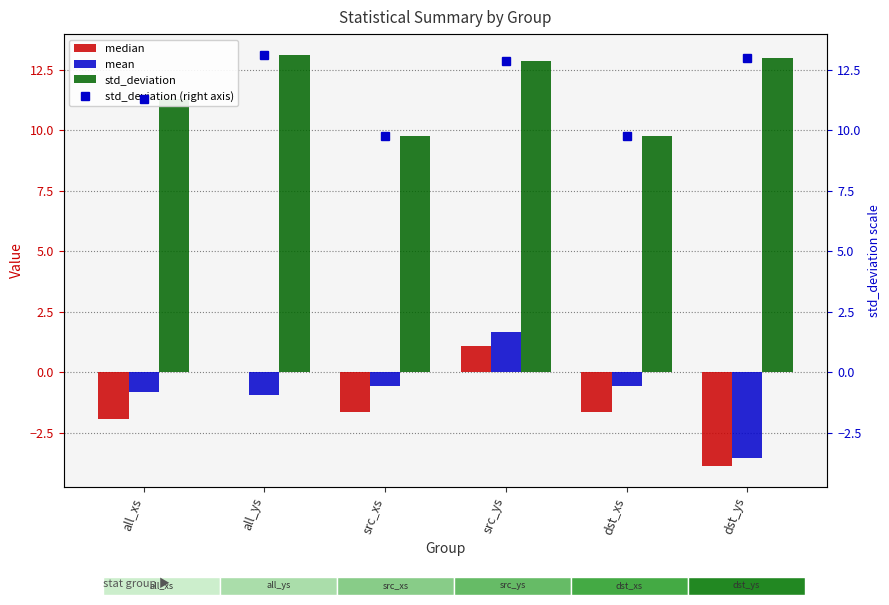

Reading right to left, what are all the values shown in this chart?

median: -3.9	-1.6	1.1	-1.6	0.0	-1.9
mean: -3.5	-0.6	1.7	-0.6	-0.9	-0.8
std_deviation: 13.0	9.8	12.9	9.8	13.1	11.3
std_deviation (right axis): 13.0	9.8	12.9	9.8	13.1	11.3